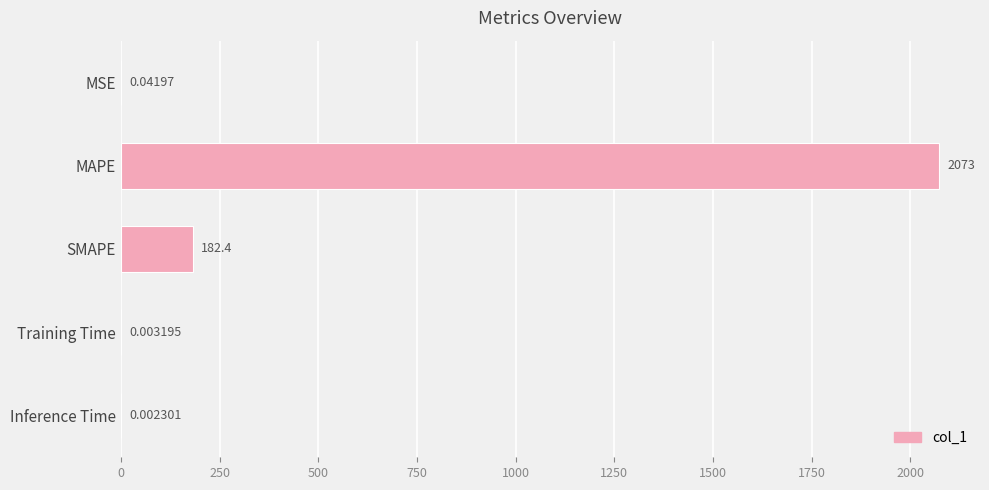

How many series are shown in this chart?

1